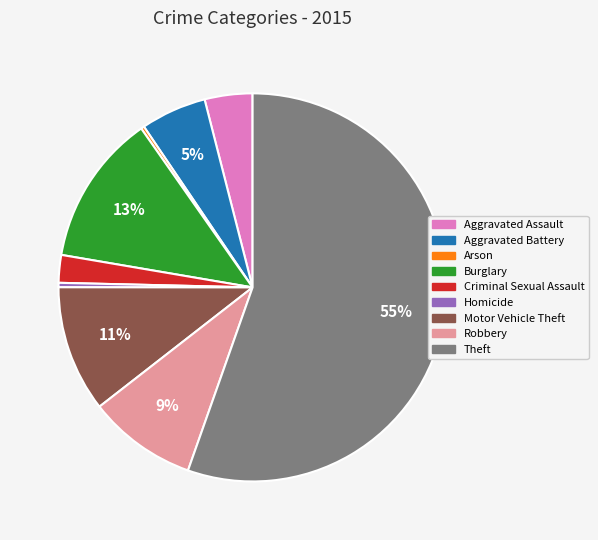

To the nearest percent, what is the average slice percentage?

11%